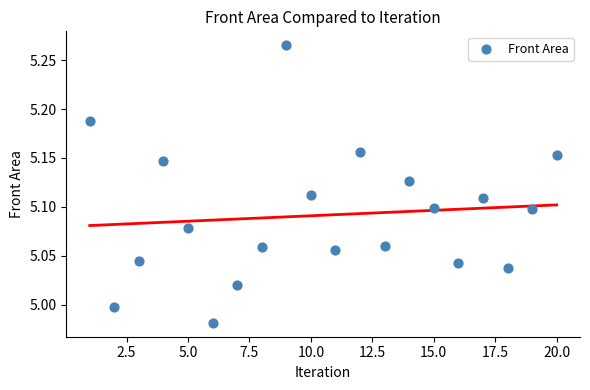

What is the range of X values (max minus min)?

19.0